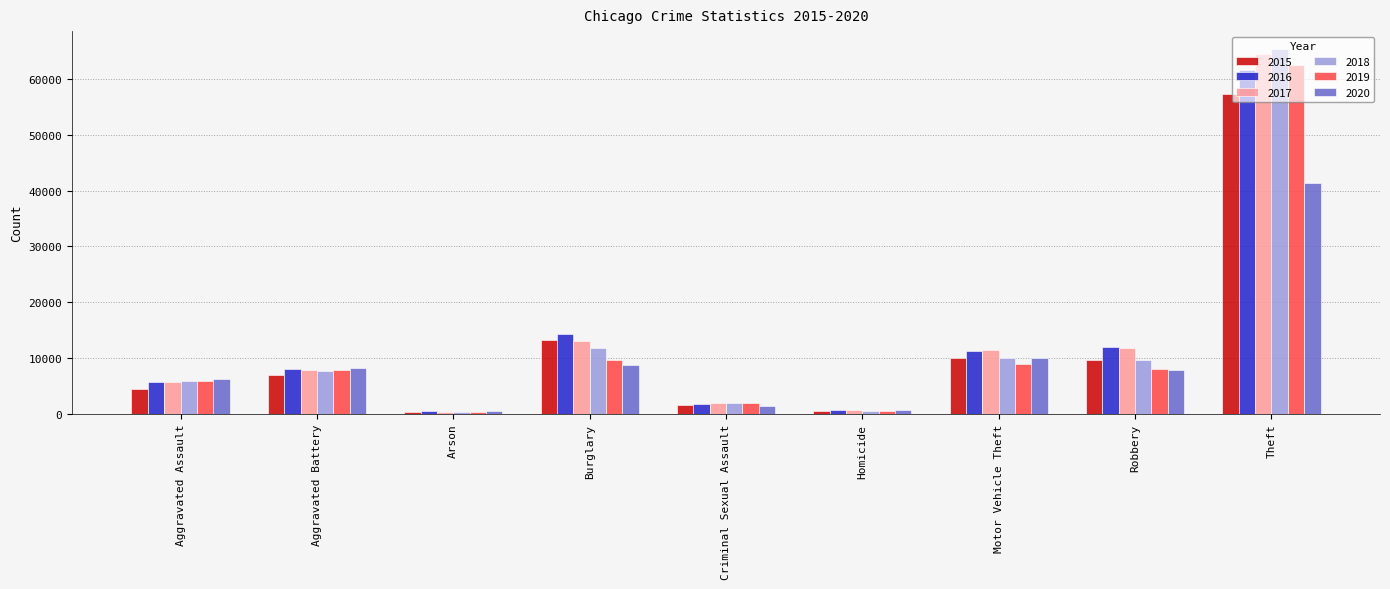

Count the number of categories in the chart.

9